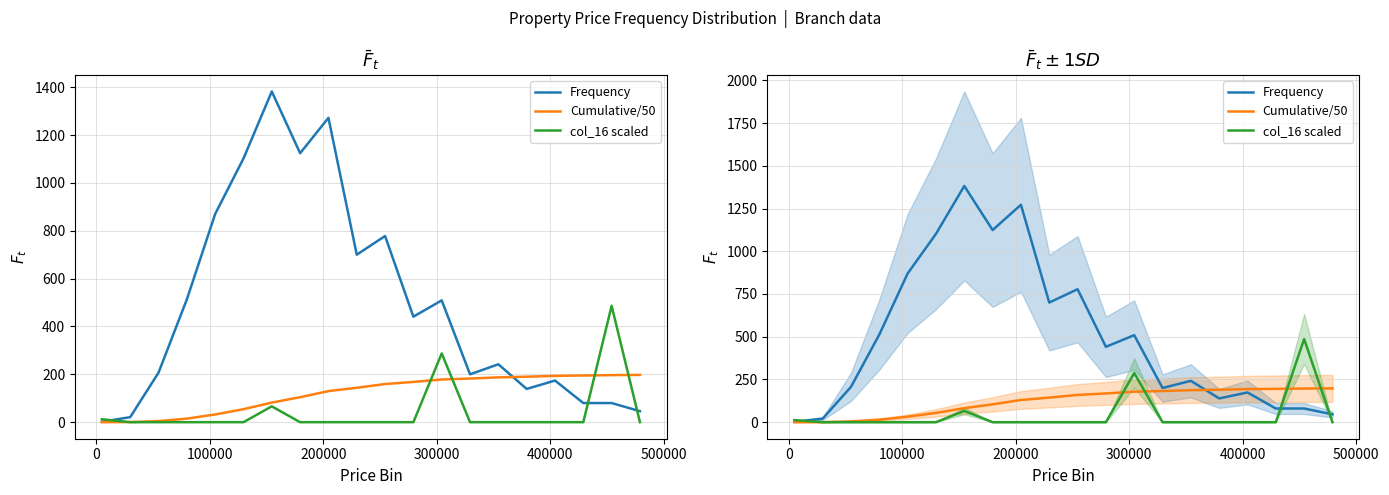

Is it true that col_16 scaled equals -277.6 at 19?

False